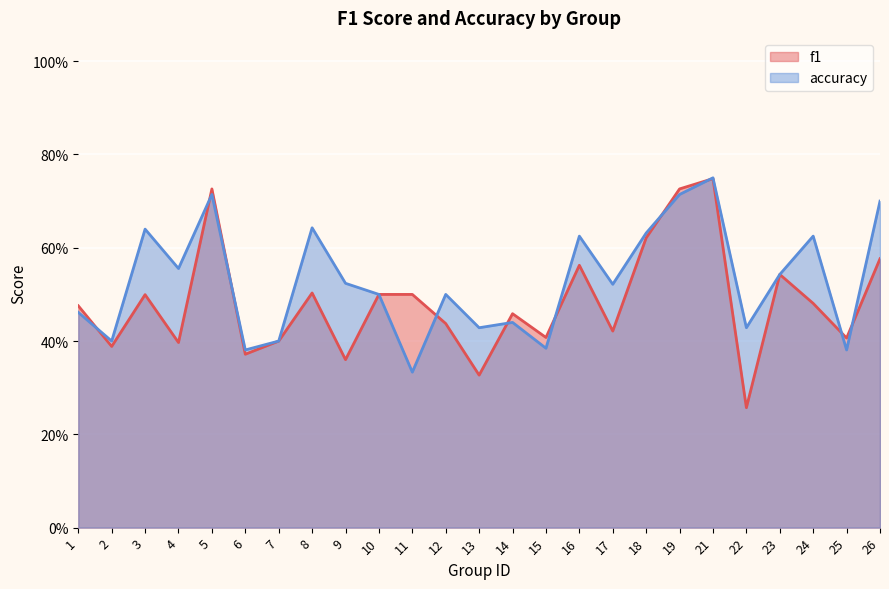

At 17, list the series in order from largest to smallest.

accuracy, f1